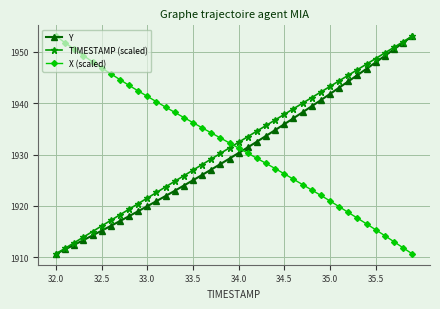

At how many categories does at least one series exceed 1911?

40